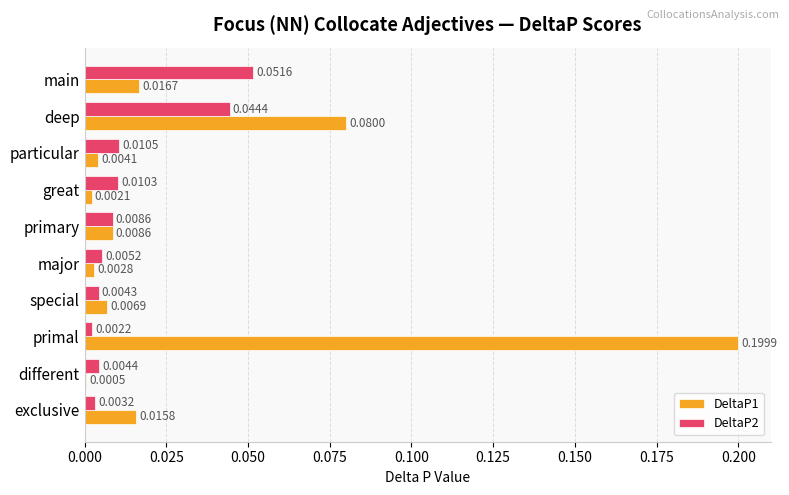

Is the value of DeltaP1 at particular greater than the value of DeltaP2 at deep?

No